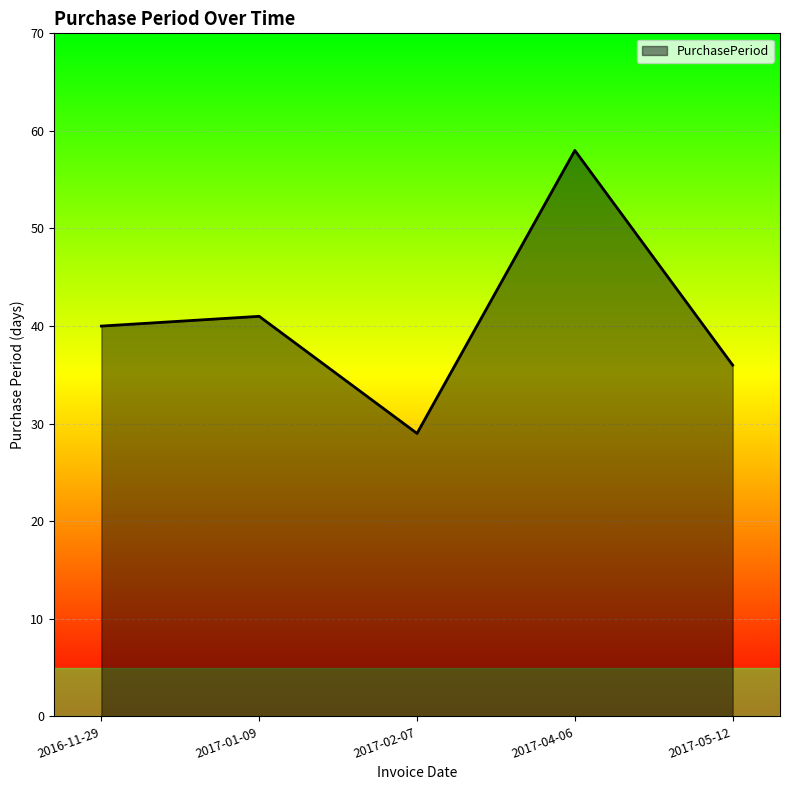

How many interior local peaks (higher than both neighbors) does the data have?

2